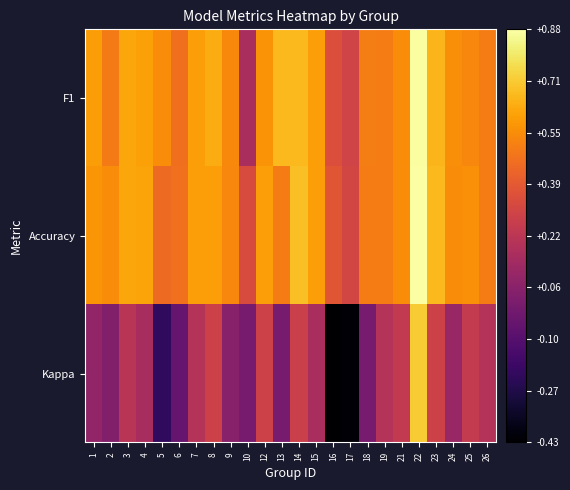

What is the maximum value shown in the chart?

0.9